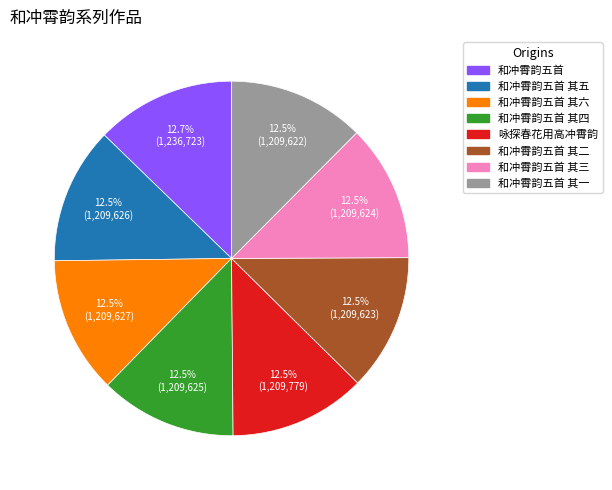

Is there any slice that represents more than half of the pie?

No